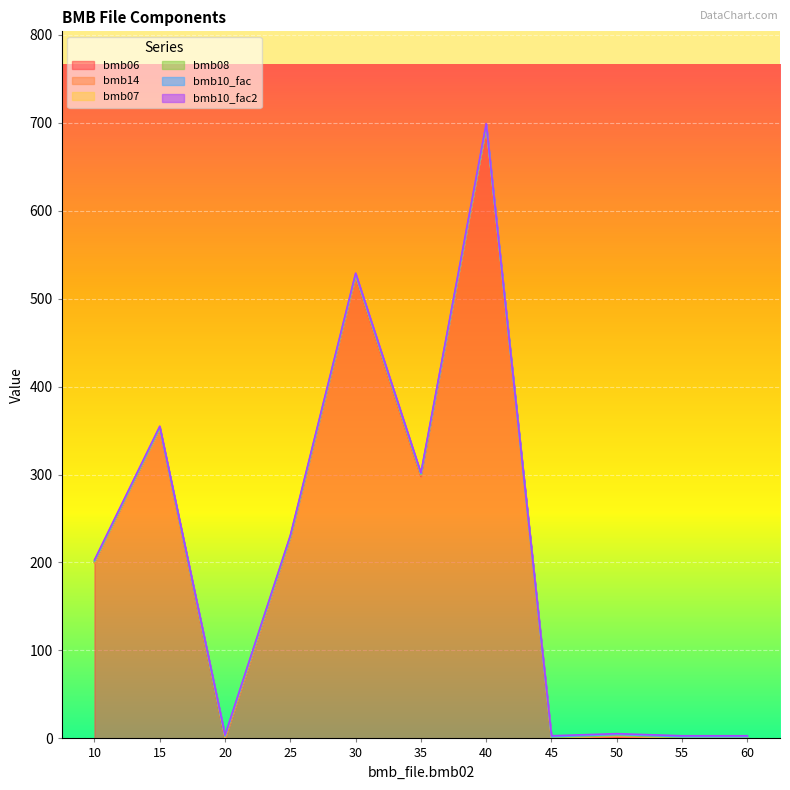

What is the difference between the maximum and minimum values in the bmb06 series?

696.0